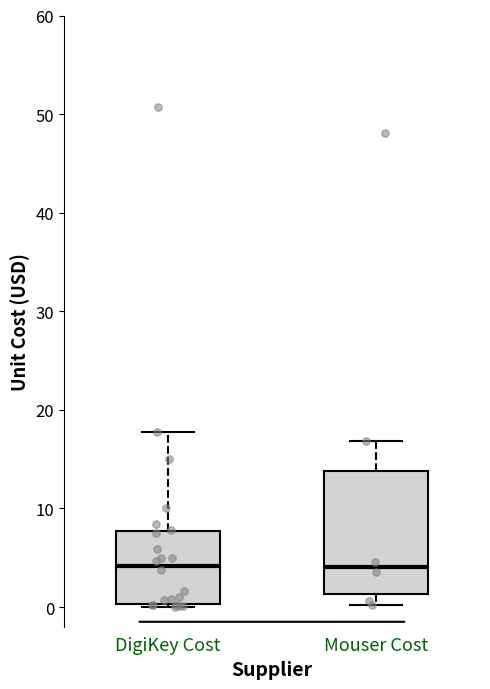

Reading left to right, transcribe this box plot: for each box, give where its median line is, the range the box spans, and where its two whiskers end, as read against the y-axis. The values are not printed on the chart, so give them approximately, as read against the axis.

DigiKey Cost: median 4, box 0 to 8, whiskers 0 to 18
Mouser Cost: median 4, box 1 to 14, whiskers 0 to 17